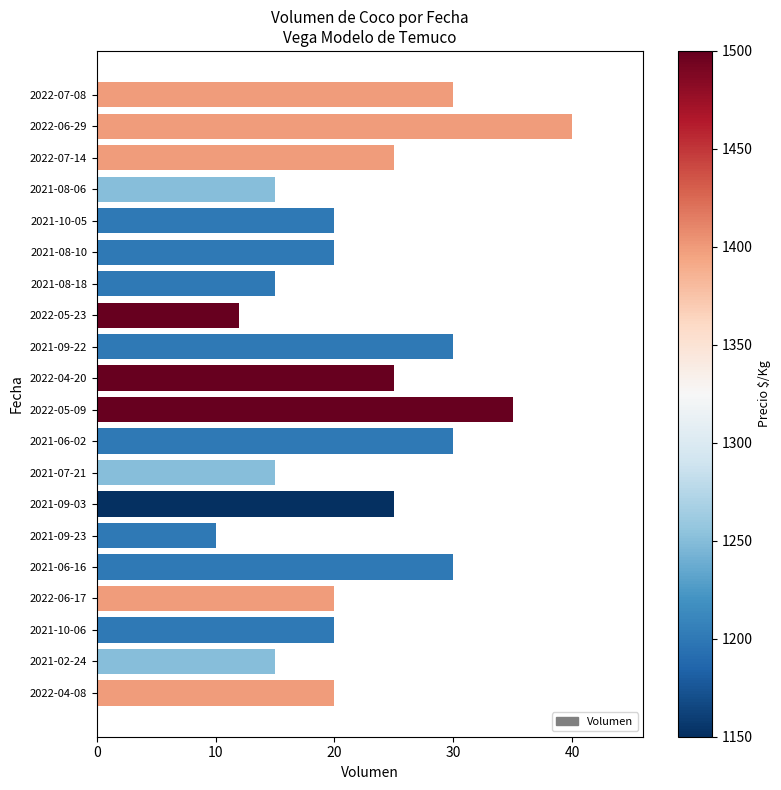

At which category does the chart reach its minimum across all series?

2021-09-23